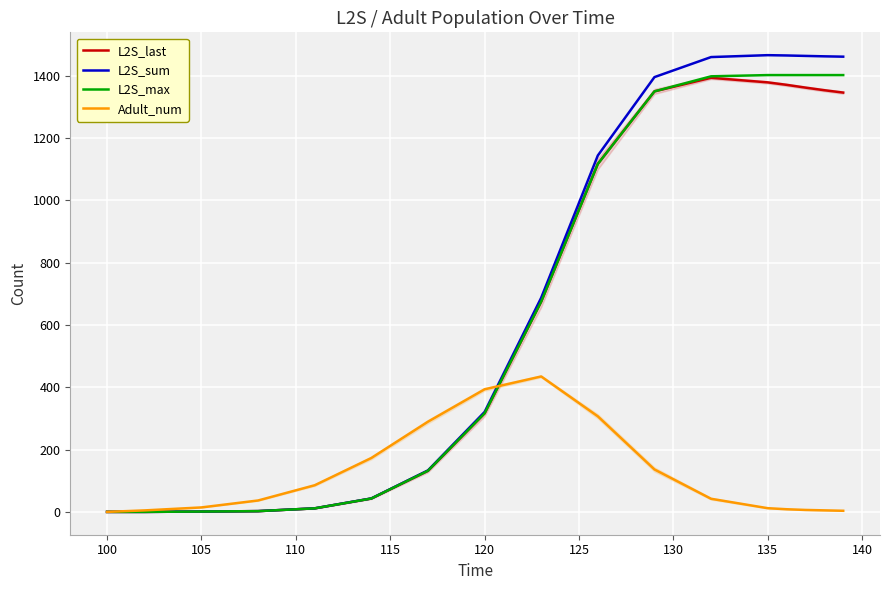

The L2S_last series shows 0.0 at 100. True or false?

True